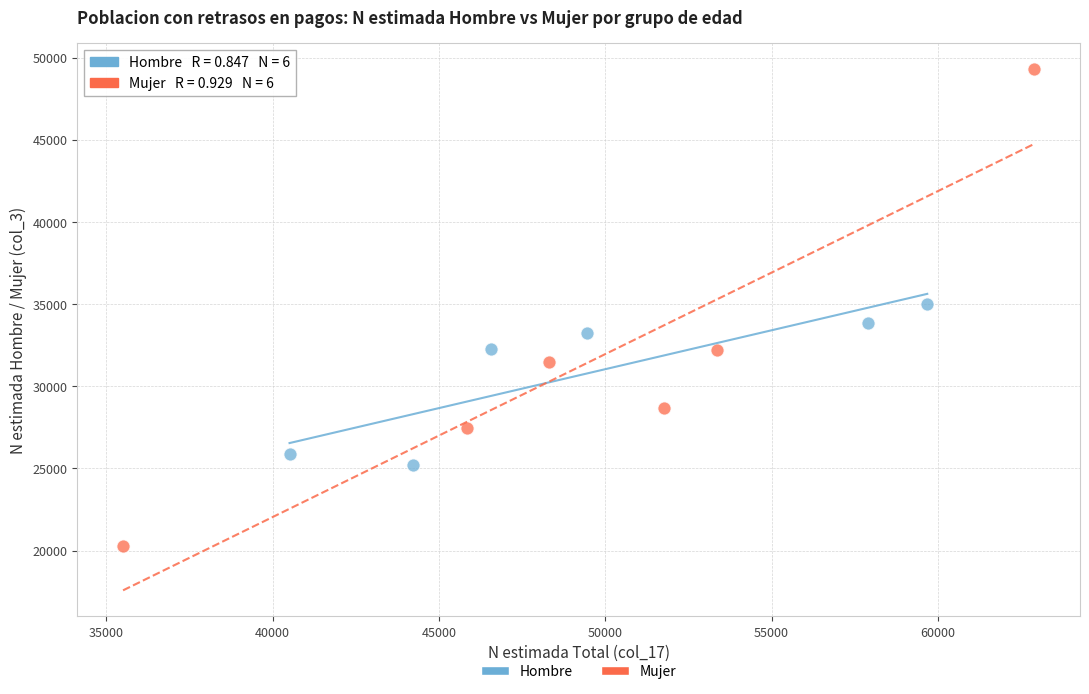

What are all the series names shown in the legend?

Hombre, Mujer